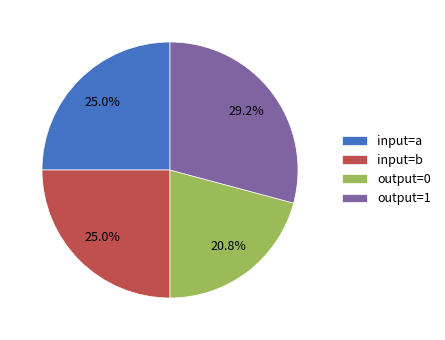

How many segments does this pie chart have?

4